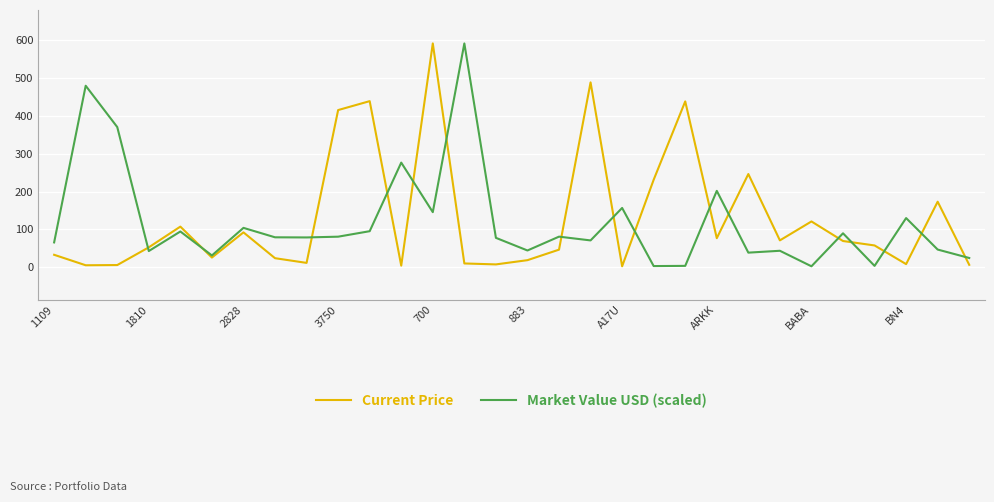

What is the highest value of the Market Value USD (scaled) series?

592.0